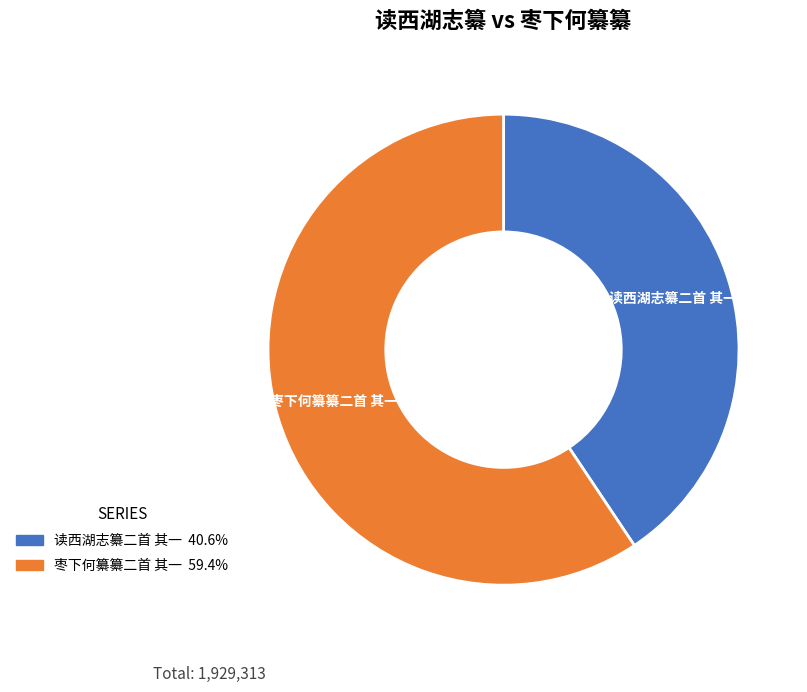

Rank the categories by value from highest to lowest.

枣下何纂纂二首 其一, 读西湖志纂二首 其一